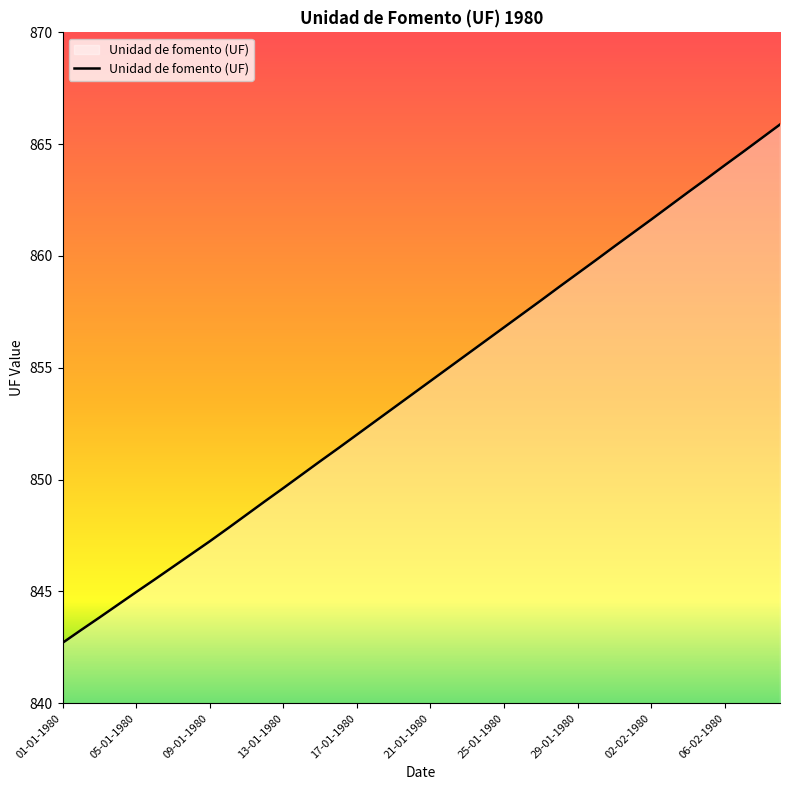

What is the minimum value shown in the chart?

842.7